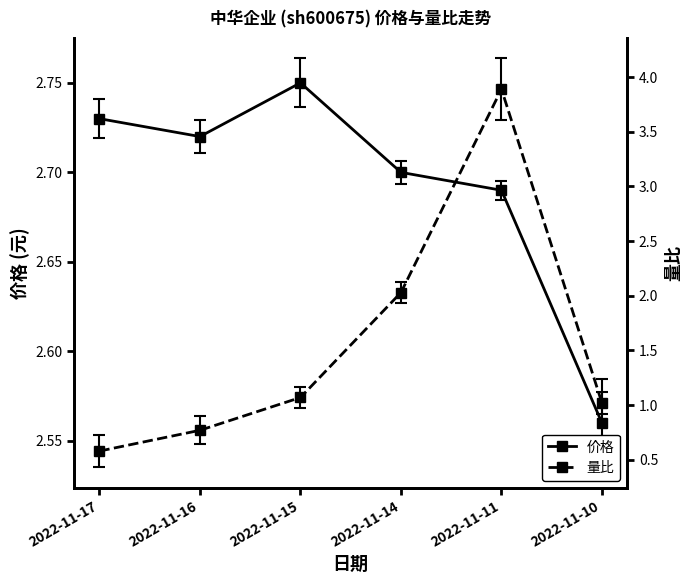

What is the minimum value shown in the chart?

0.6